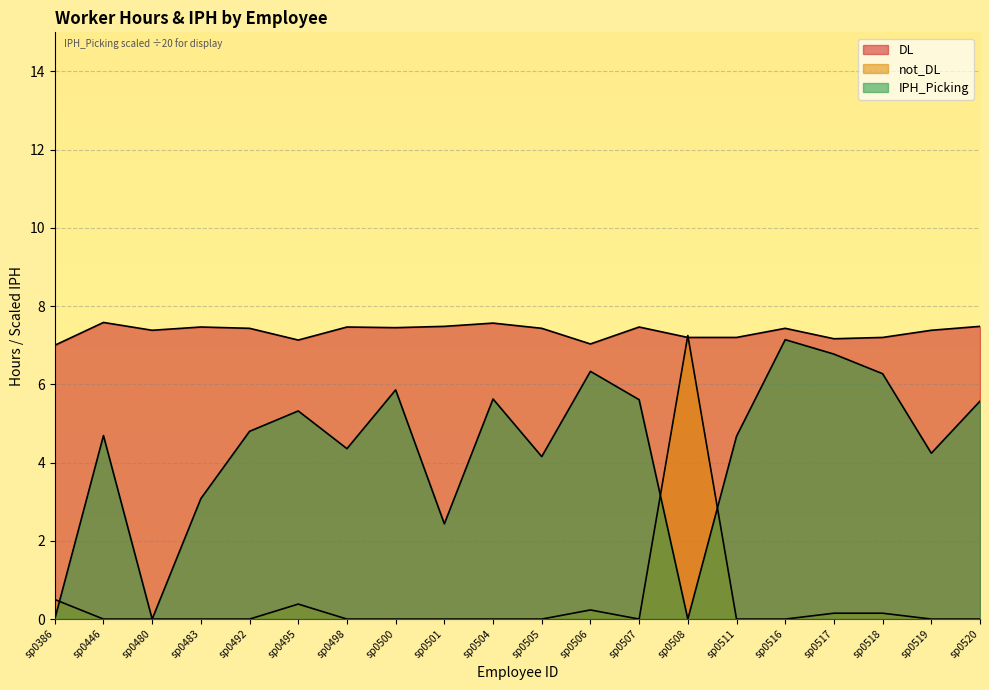

What is the spread (max minus min) of values at sp0480?

7.4